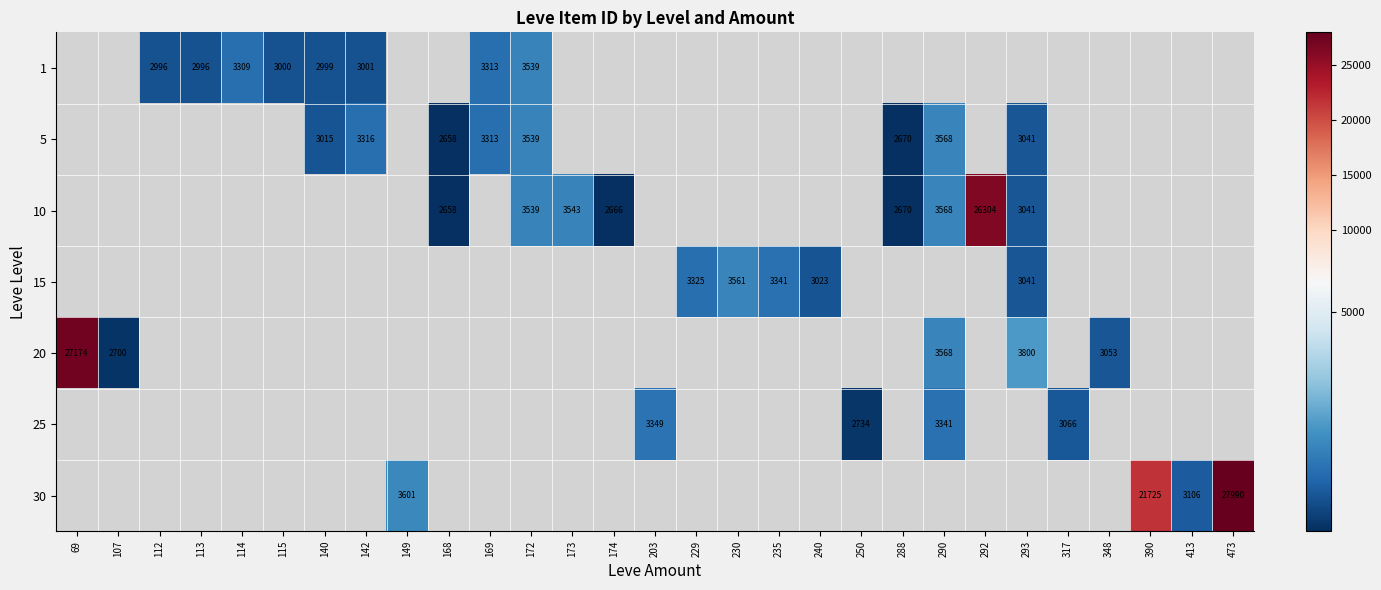

What is the maximum value shown in the chart?

27990.0